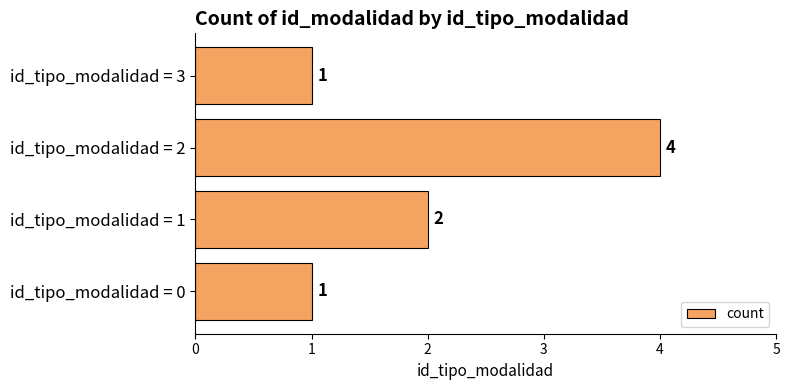

What is the sum of all values?

8